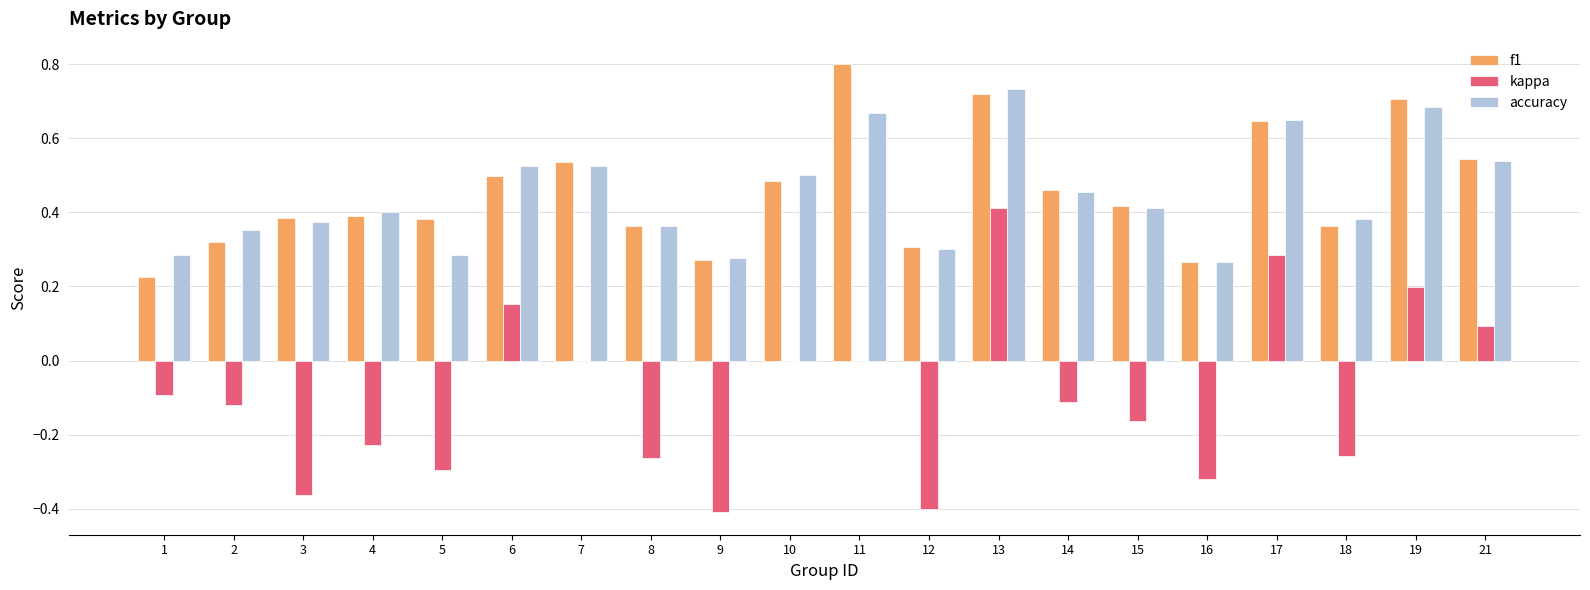

At which category is the sum across all series the highest?

13